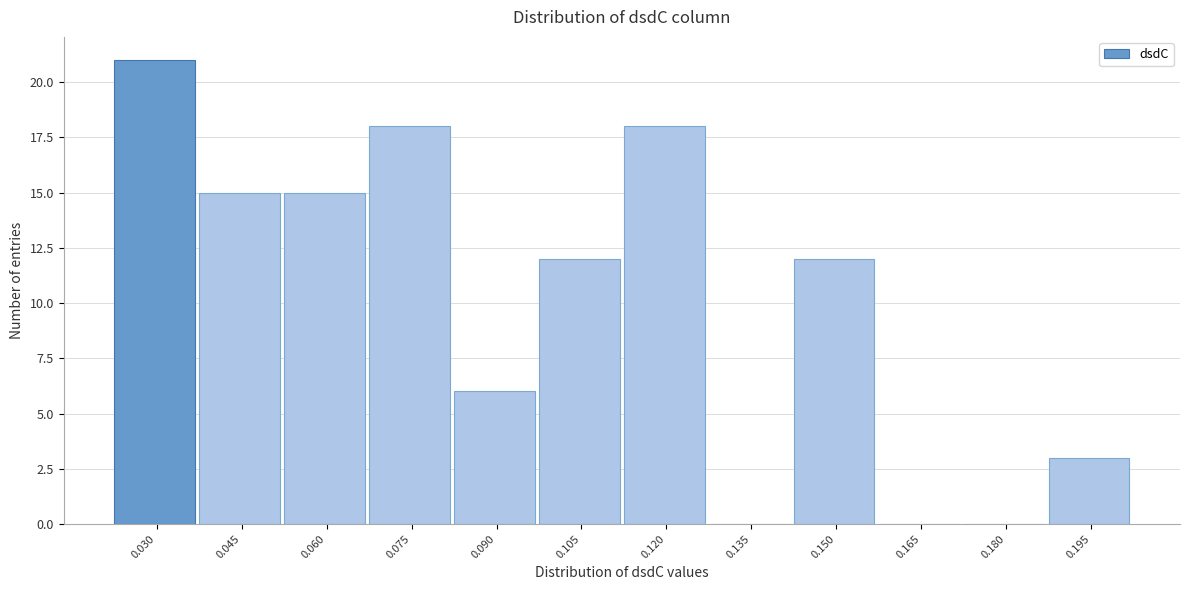

Reading left to right, extract all data points from this chart.

0.030=21	0.045=15	0.060=15	0.075=18	0.090=6	0.105=12	0.120=18	0.135=0	0.150=12	0.165=0	0.180=0	0.195=3